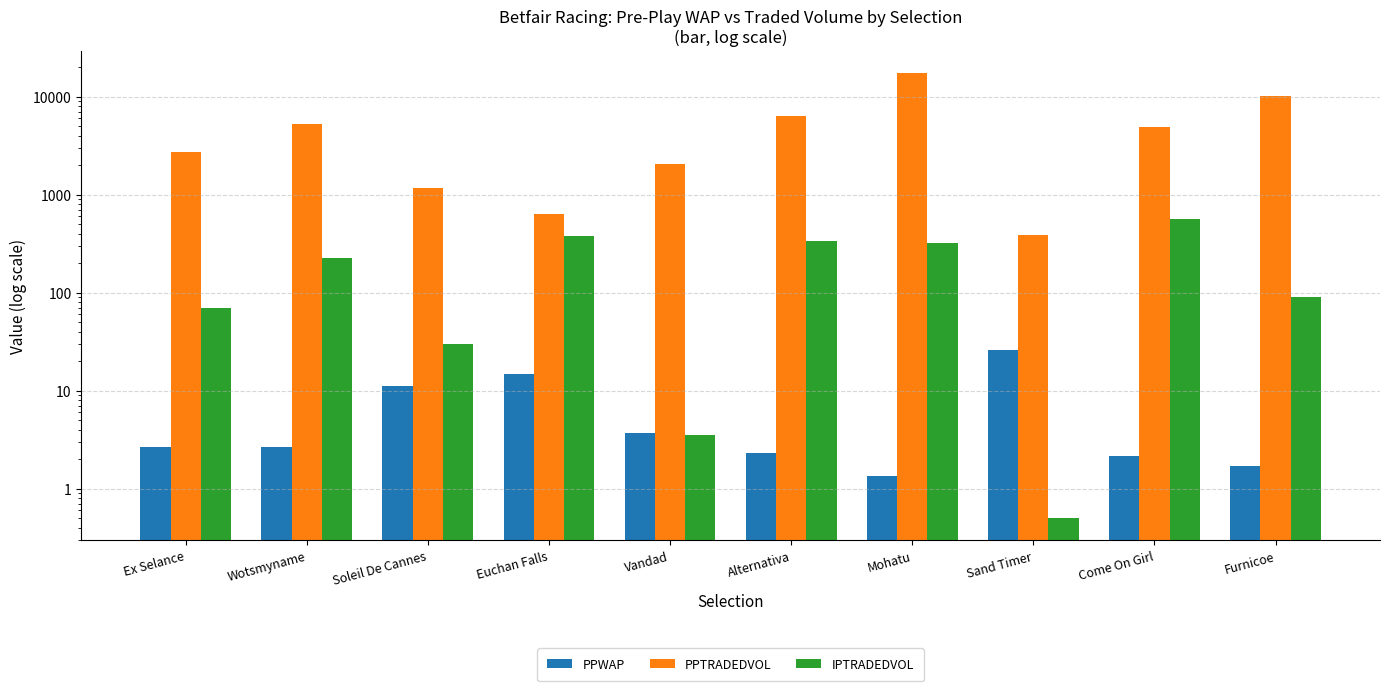

What is the total value across all series at Mohatu?

17808.8